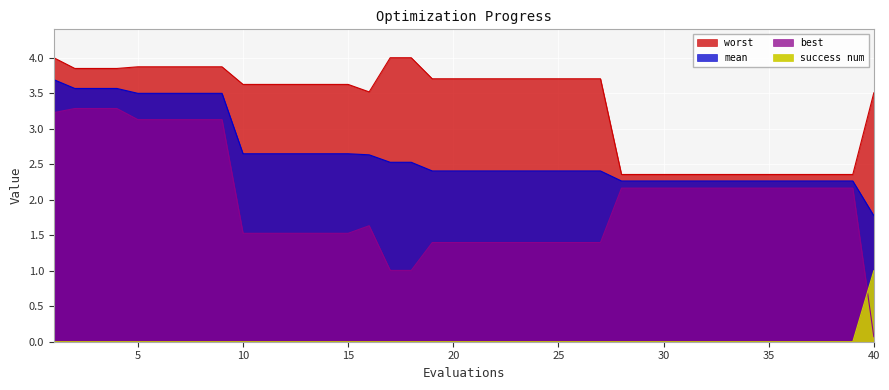

What is the value of the best point at the 30th from the left?

2.2